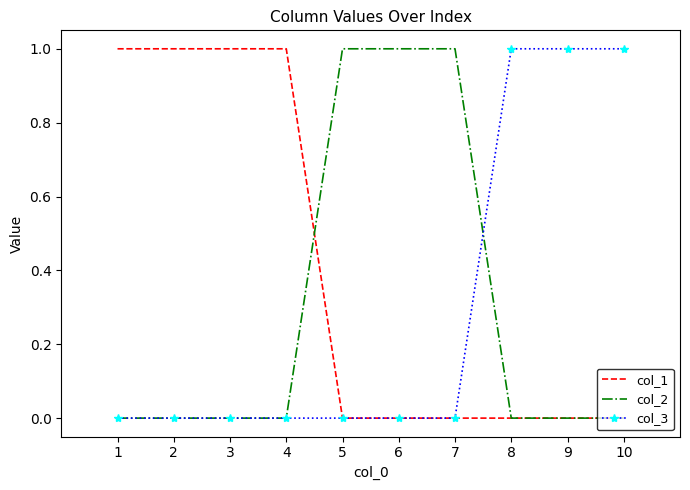

The col_1 series shows 0 at 5. True or false?

True